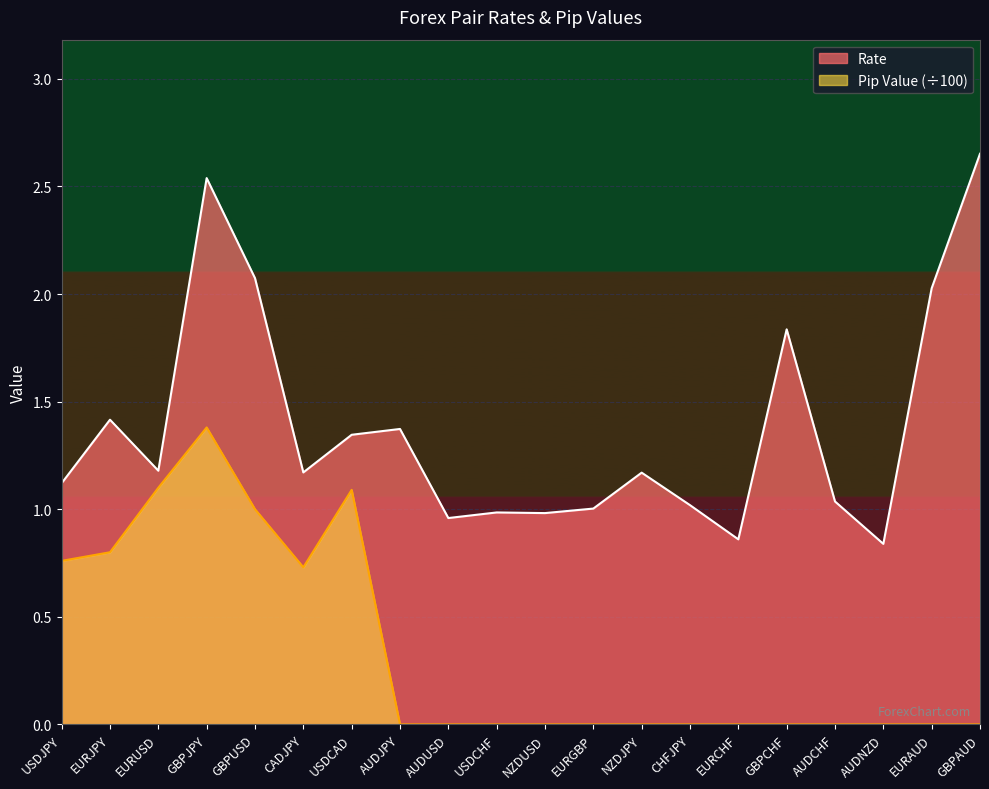

How many distinct data groups are displayed?

2